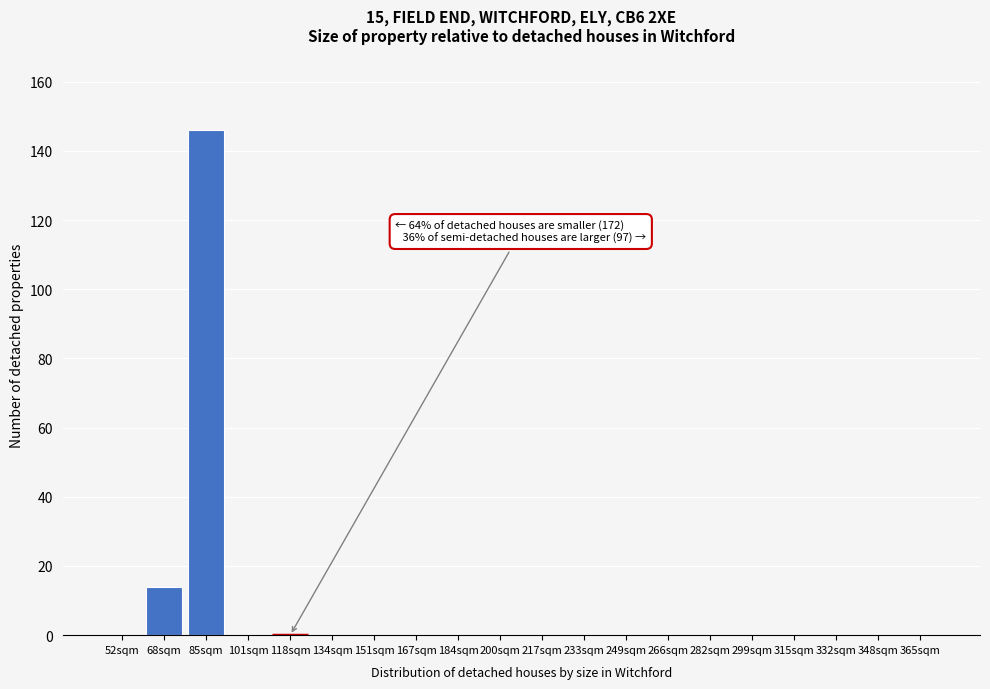

Reading left to right, what are all the values shown in this chart?

52sqm=0	68sqm=14	85sqm=146	101sqm=0	118sqm=0	134sqm=0	151sqm=0	167sqm=0	184sqm=0	200sqm=0	217sqm=0	233sqm=0	249sqm=0	266sqm=0	282sqm=0	299sqm=0	315sqm=0	332sqm=0	348sqm=0	365sqm=0